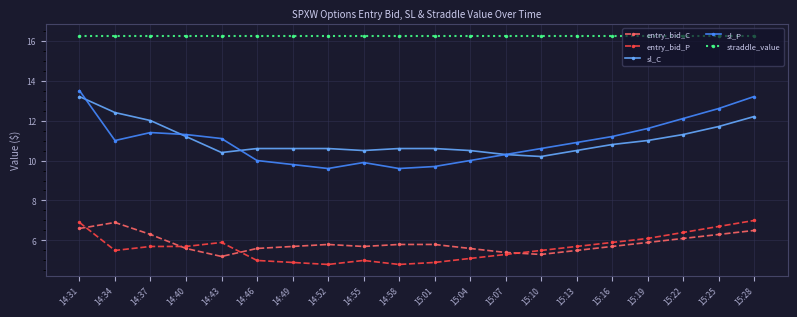

What is the value of the entry_bid_P point at the 14th from the left?

5.5